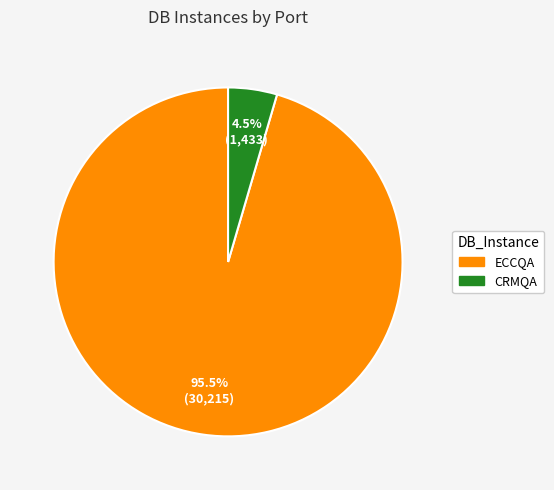

To the nearest percent, what is the difference between the ECCQA and CRMQA slice percentages?

91%